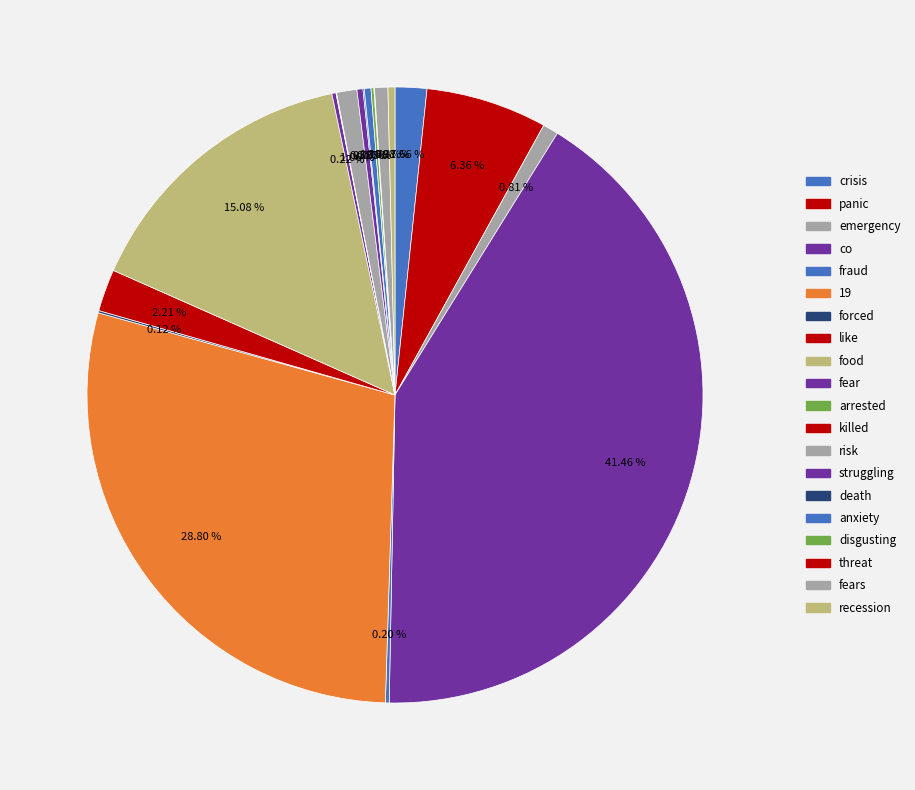

Count the number of slices in the pie.

20